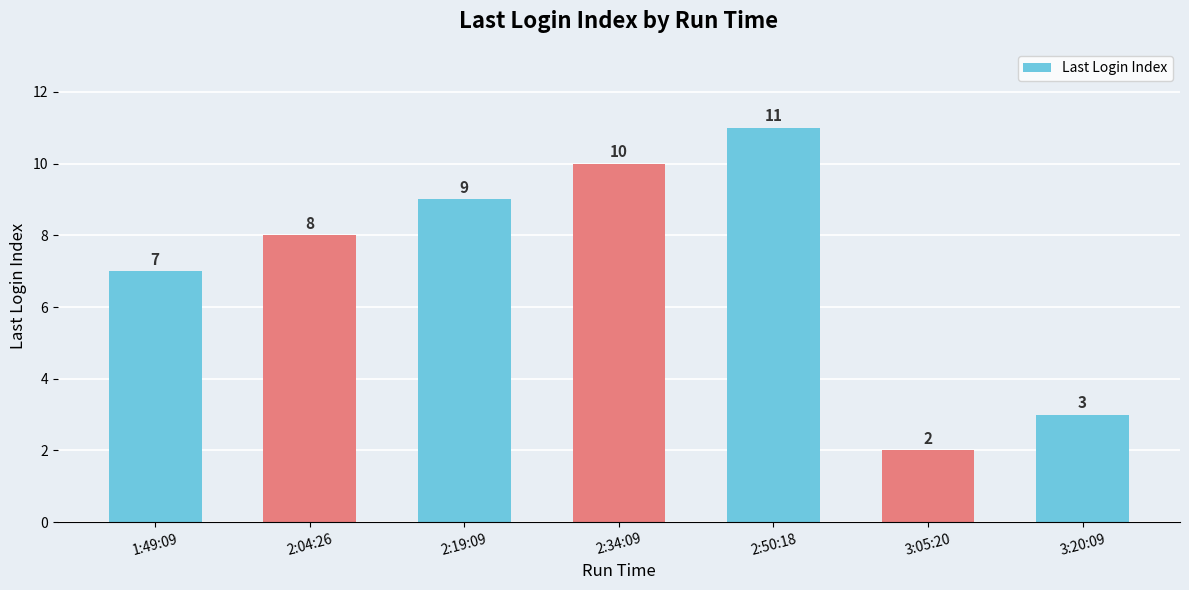

How many data points does each series have?

7